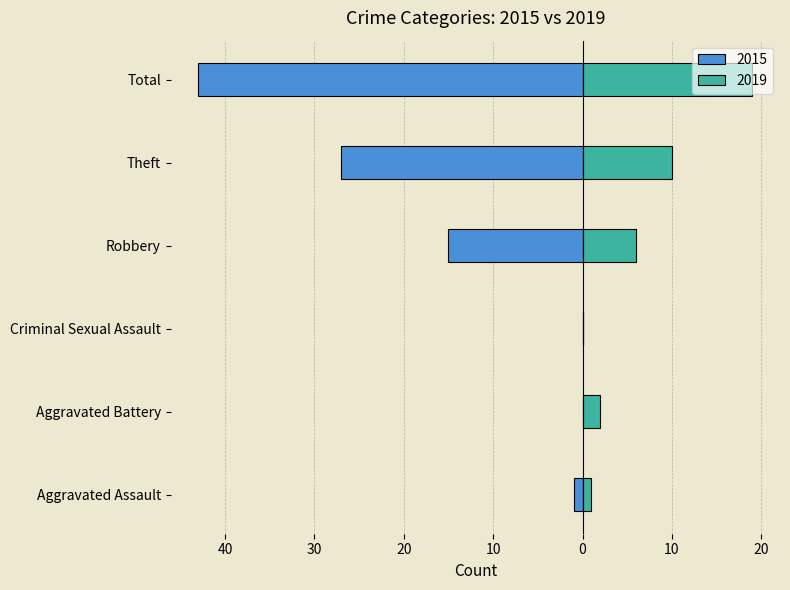

Is it true that 2019 equals 1 at Aggravated Assault?

True